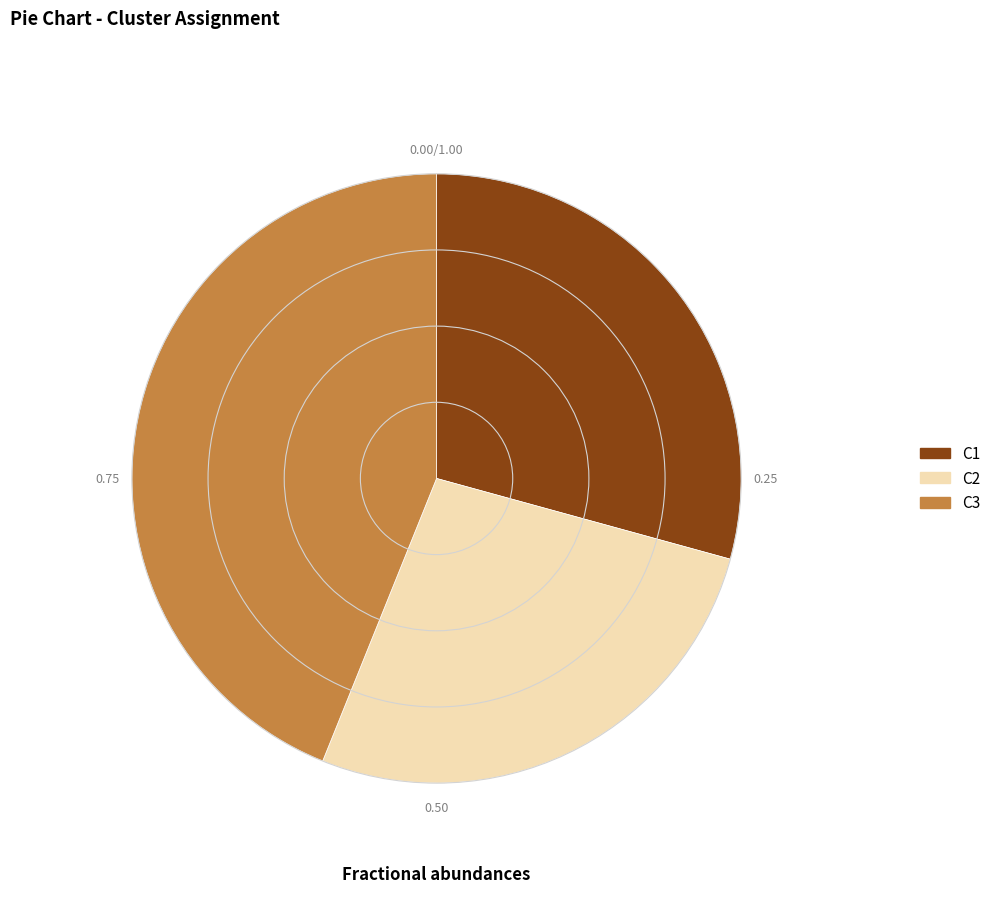

Rank the categories by value from highest to lowest.

C3, C1, C2